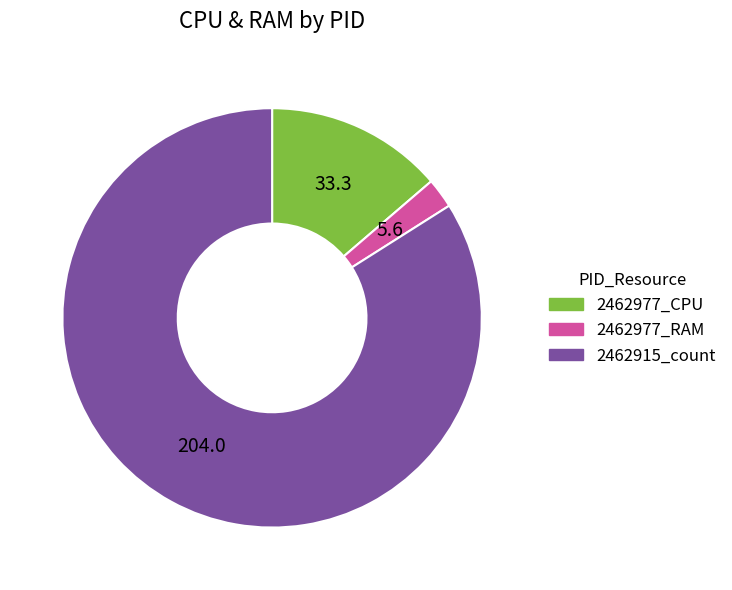

How many slices are in this pie chart?

3